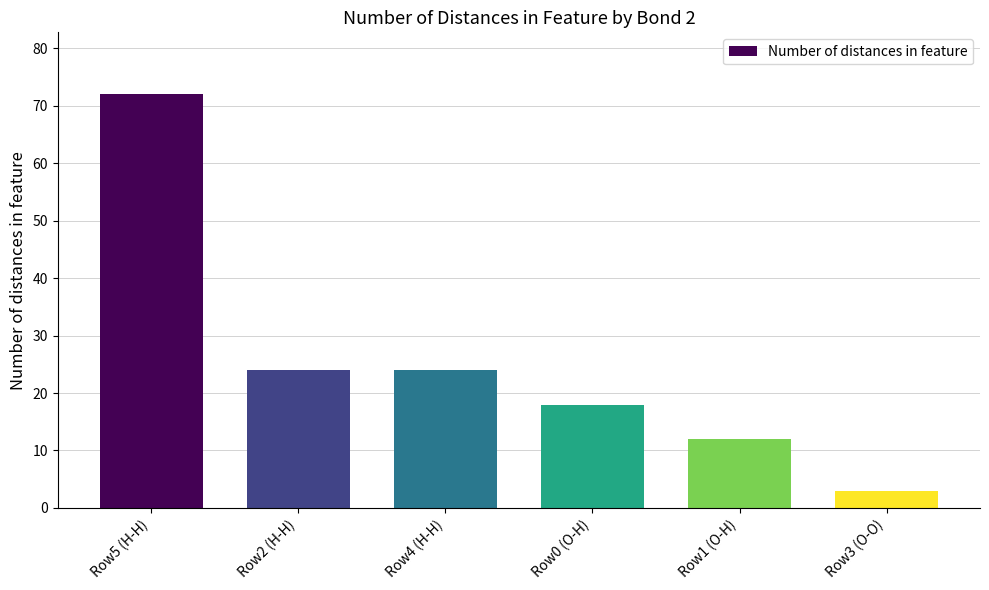

What is the value of the 1st bar from the left?

72